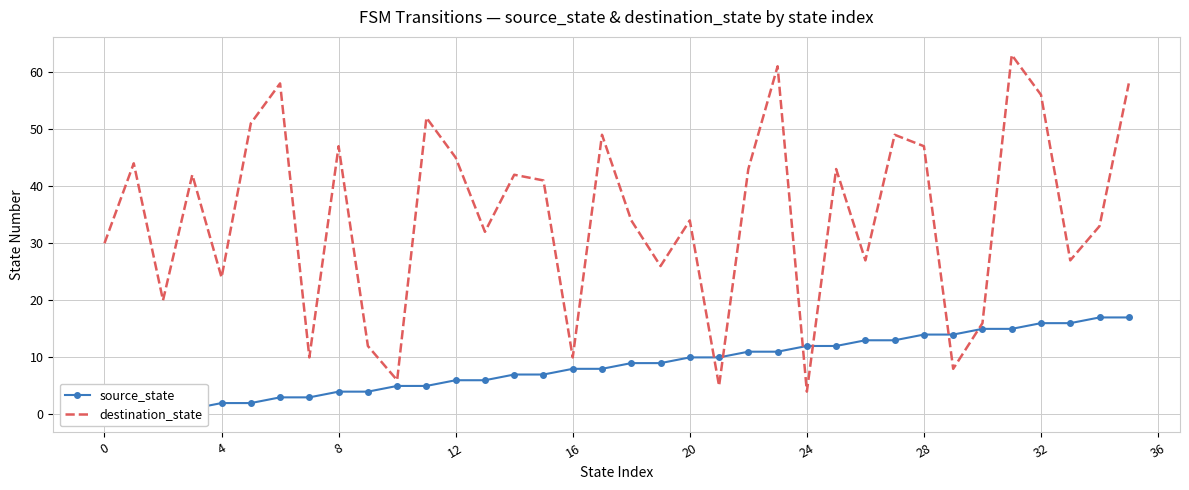

True or false: source_state has a value of 15 at 19.

False